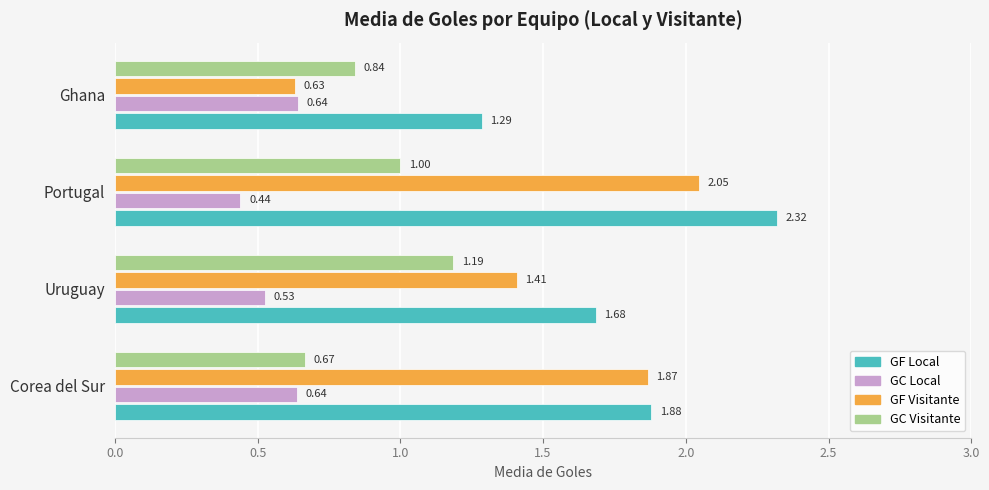

At which category does the chart reach its minimum across all series?

Portugal